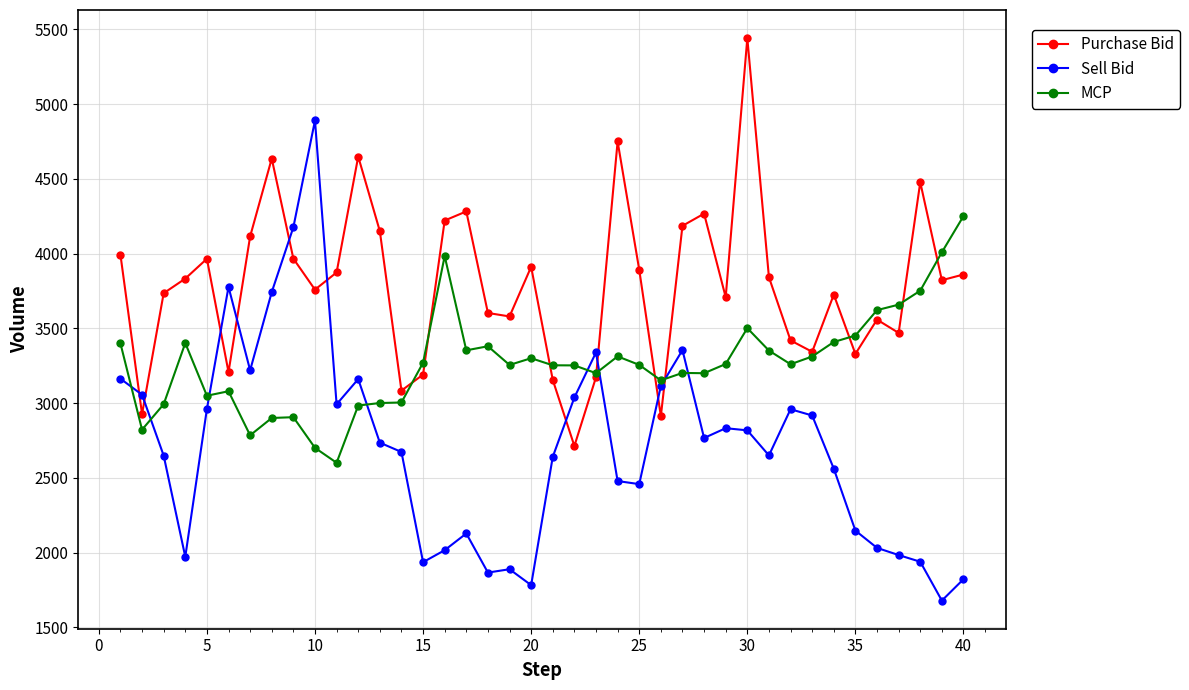

Which series has the largest total across all categories?

Purchase Bid